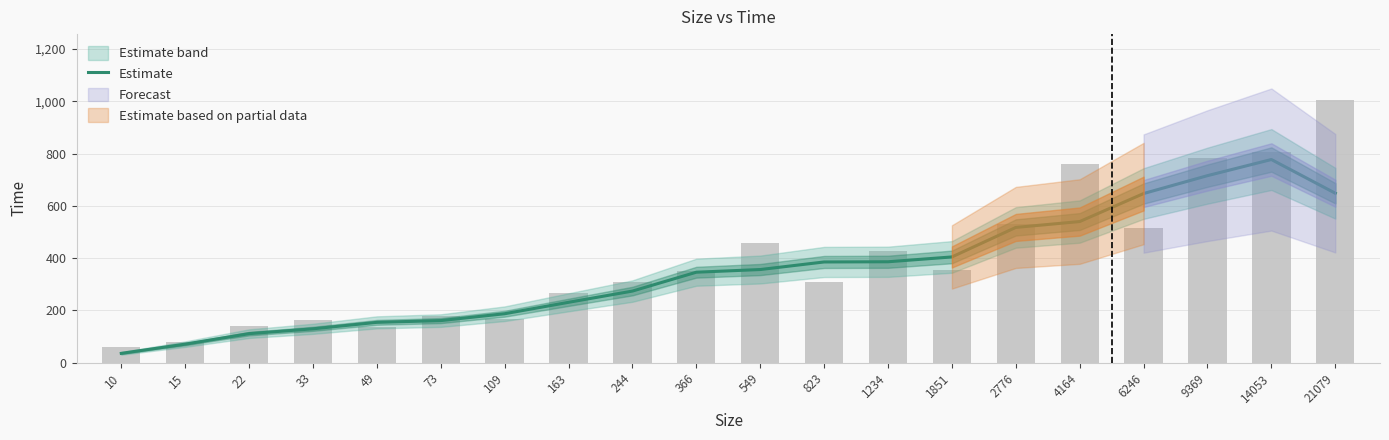

What is the ratio of the value at 22 to the value at 14053?

0.1